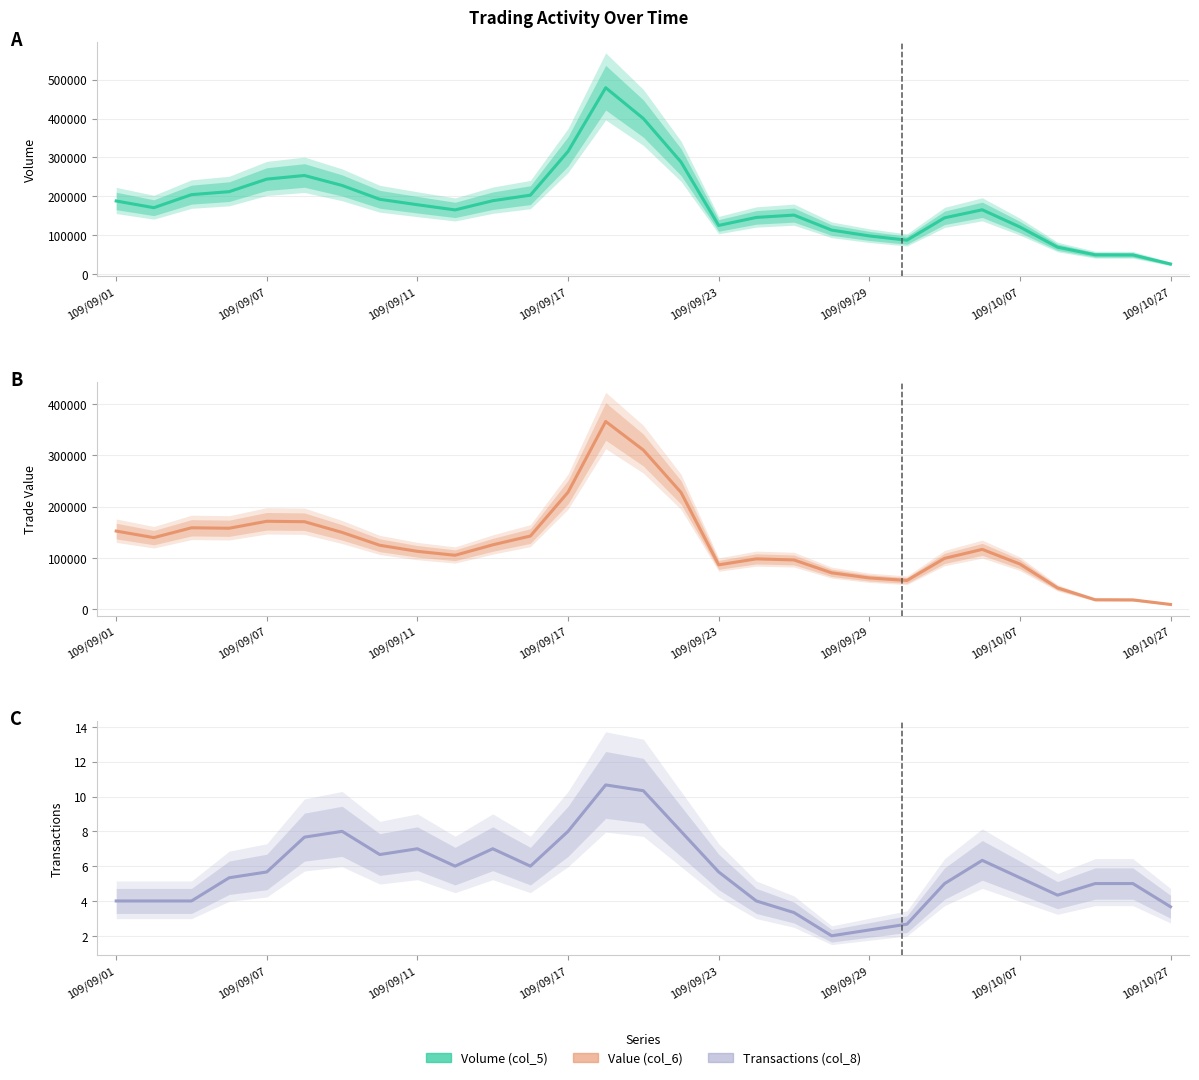

Which series has the largest range (max minus min)?

Volume (col_5)